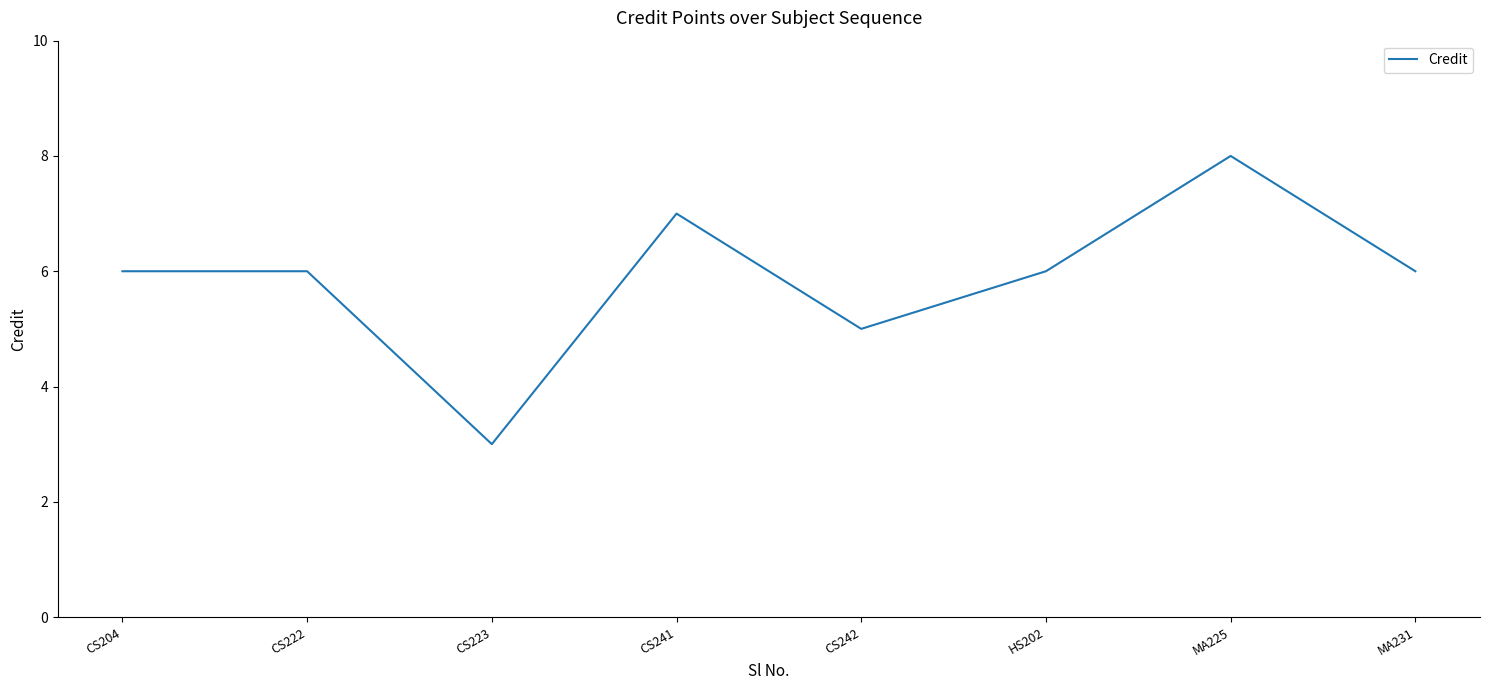

At which category does the data reach its first local valley?

CS223